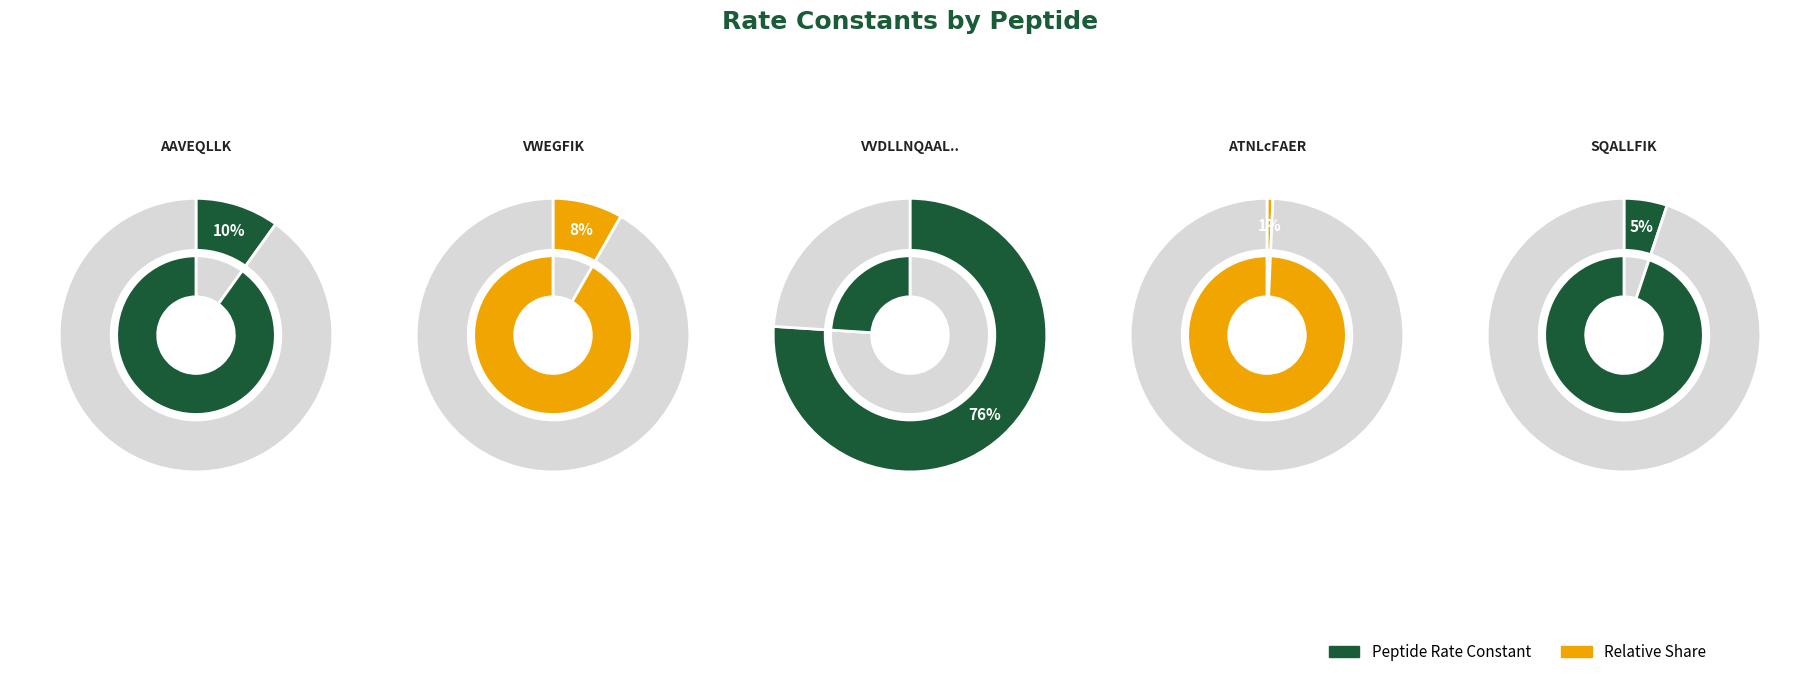

Is it true that VWEGFIK is 8% of the pie?

True